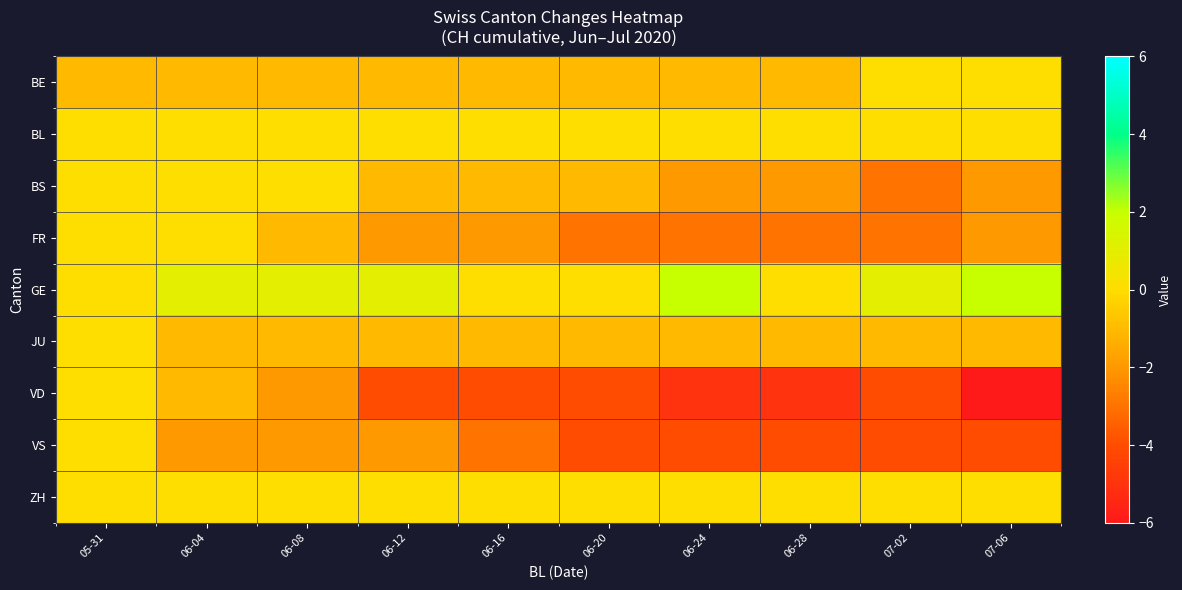

At how many categories does at least one series exceed 1?

2